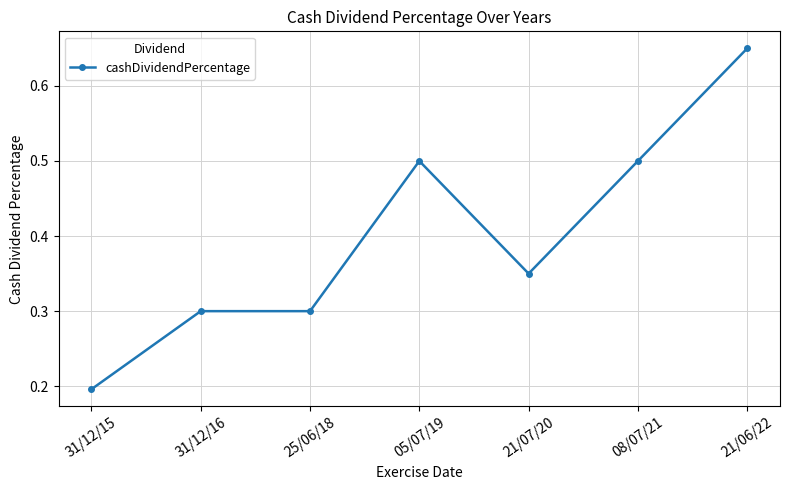

What is the minimum value shown in the chart?

0.2